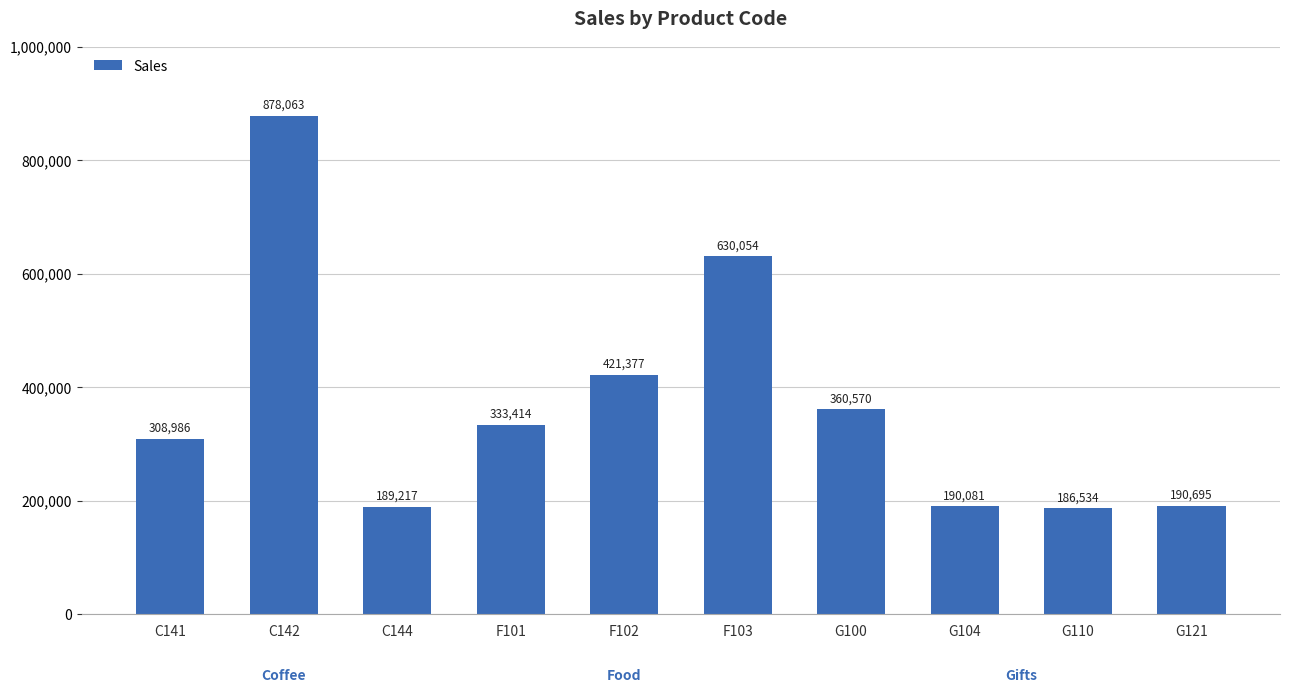

Reading left to right, list all the values displayed in this chart.

C141=308986	C142=878063	C144=189217	F101=333414	F102=421377	F103=630054	G100=360570	G104=190081	G110=186534	G121=190695